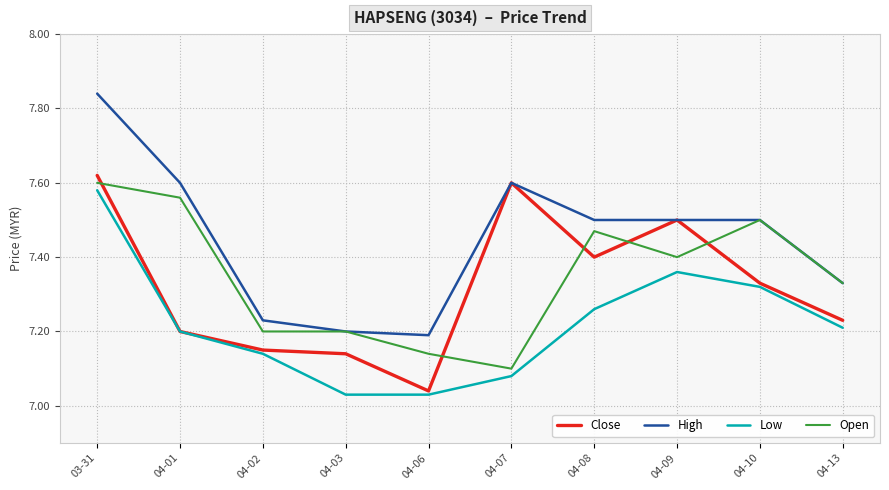

The High series shows 7.6 at 04-01. True or false?

True